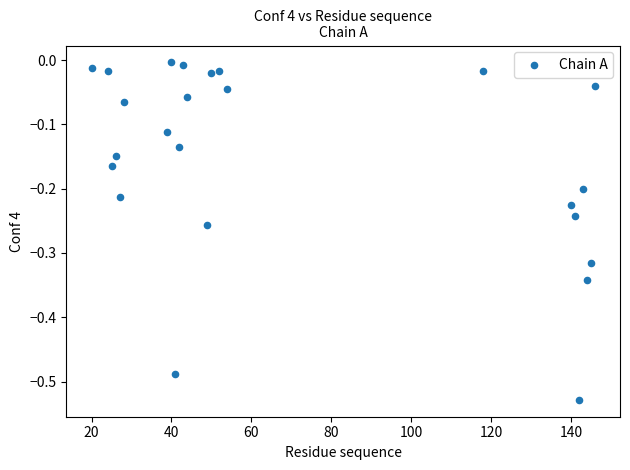

What is the range of Y values (max minus min)?

0.5